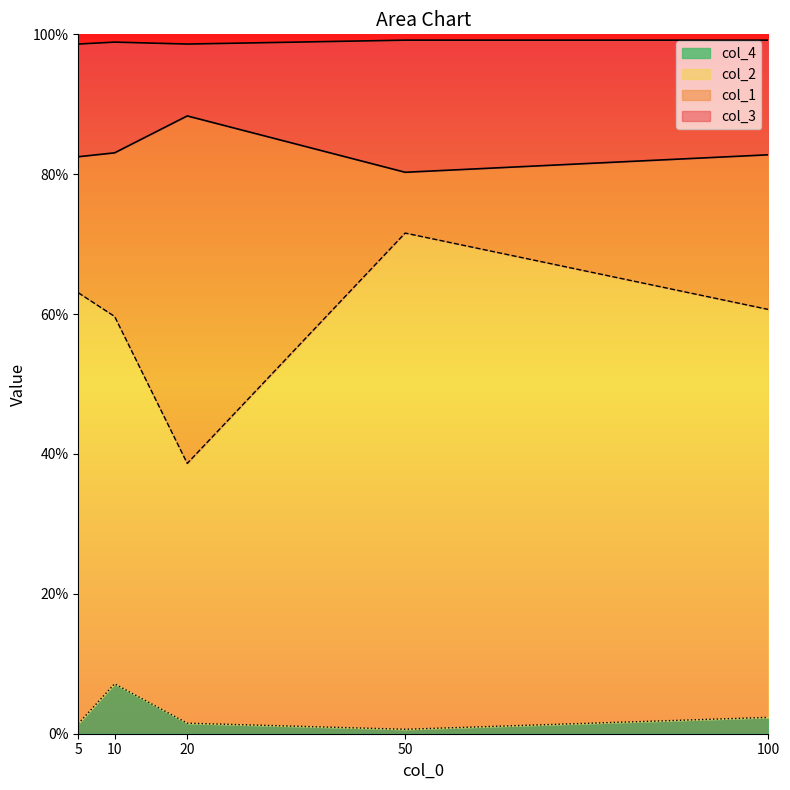

At which category is the sum across all series the highest?

50